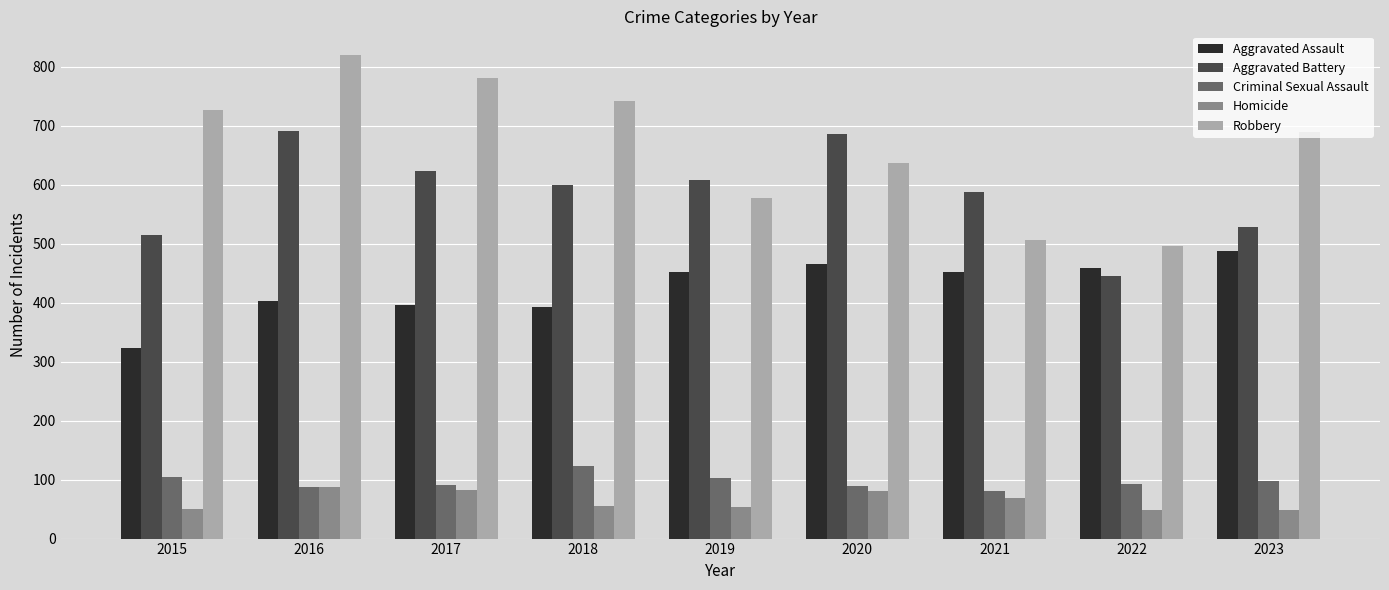

Is it true that Robbery equals 780 at 2017?

True